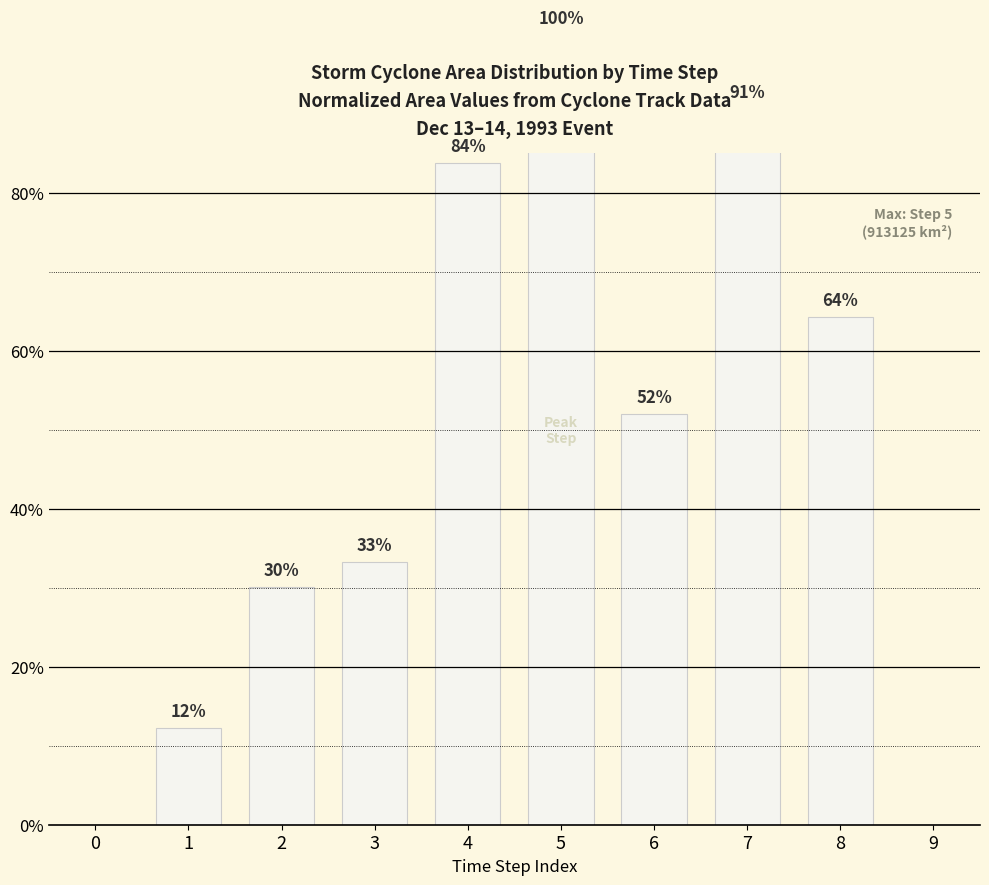

List the labels in order of value, smallest first.

0, 9, 1, 2, 3, 6, 8, 4, 7, 5